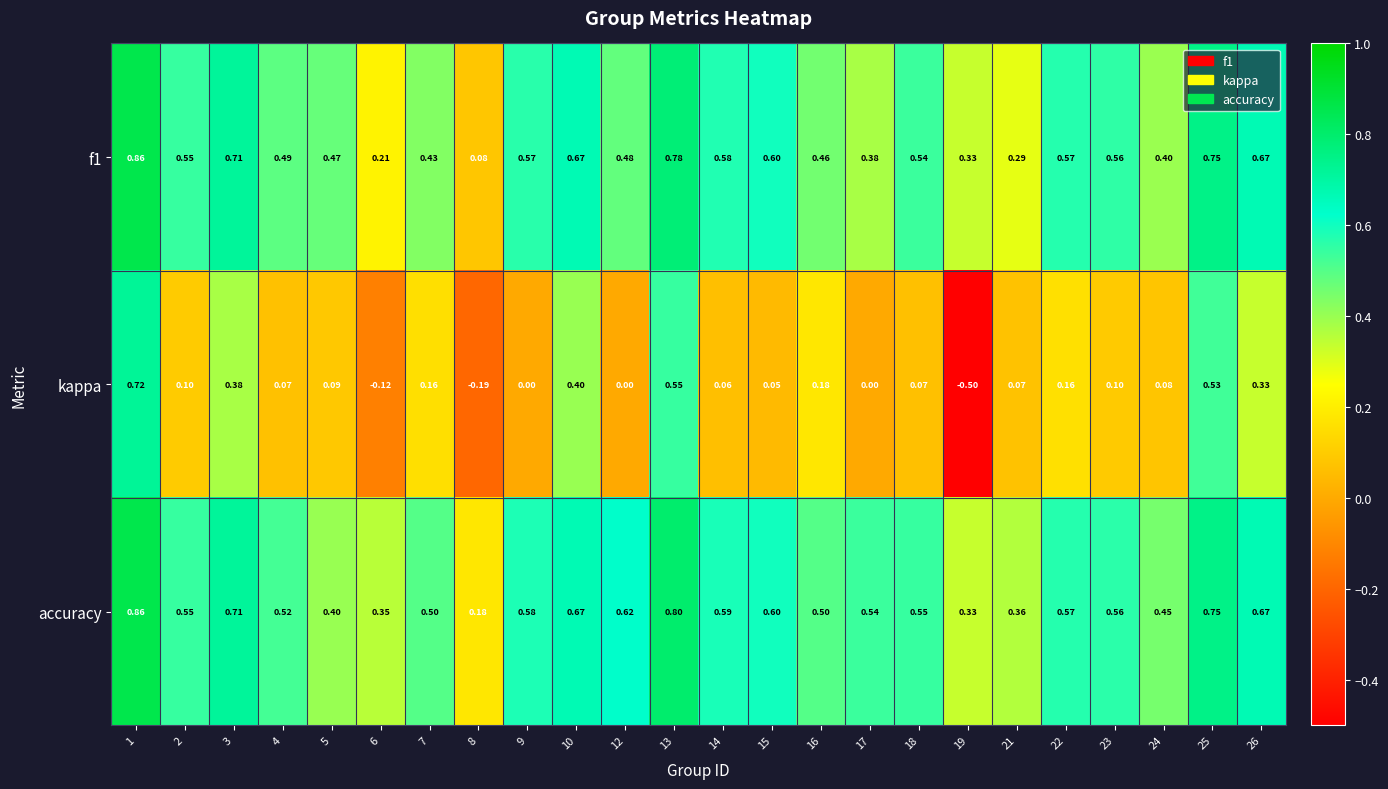

Between 1 and 26, which series saw the biggest shift?

kappa